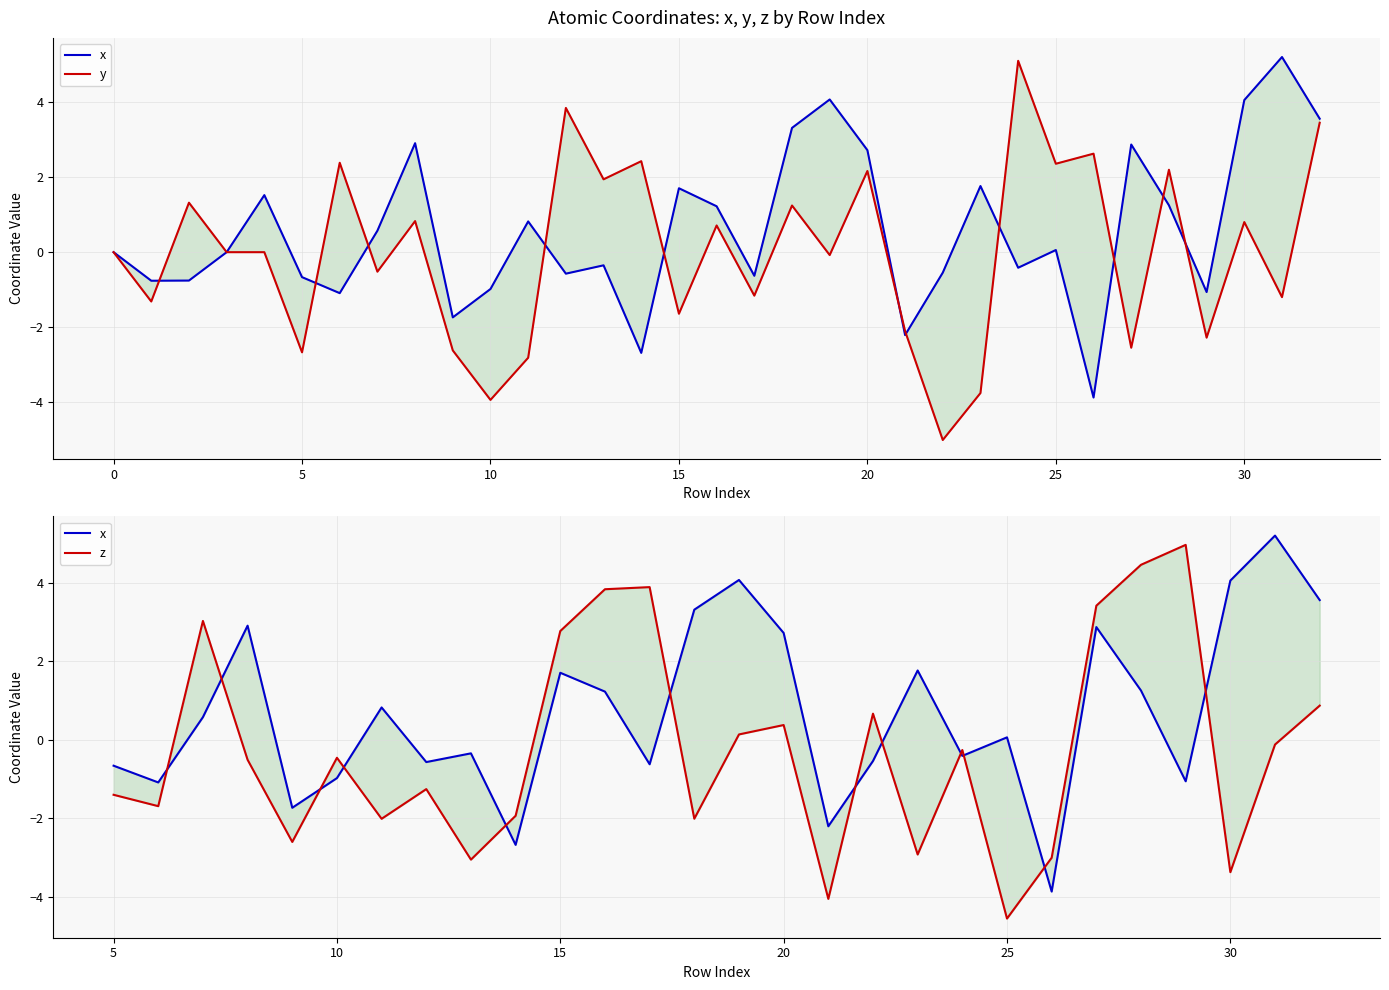

Which series has the largest range (max minus min)?

y